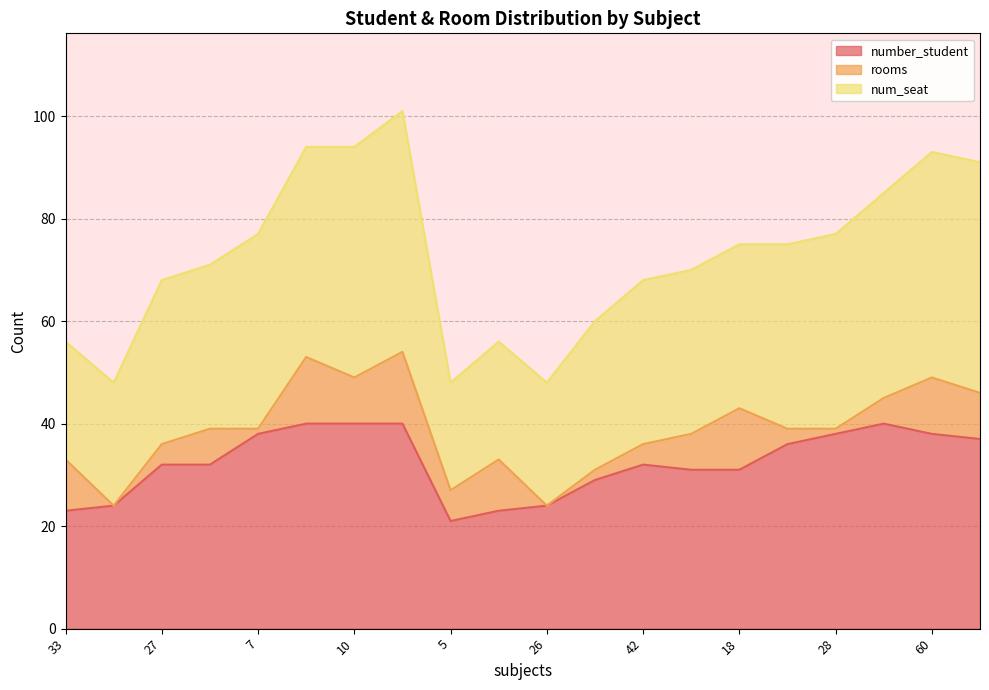

What is the label of the 10th point from the left?

46